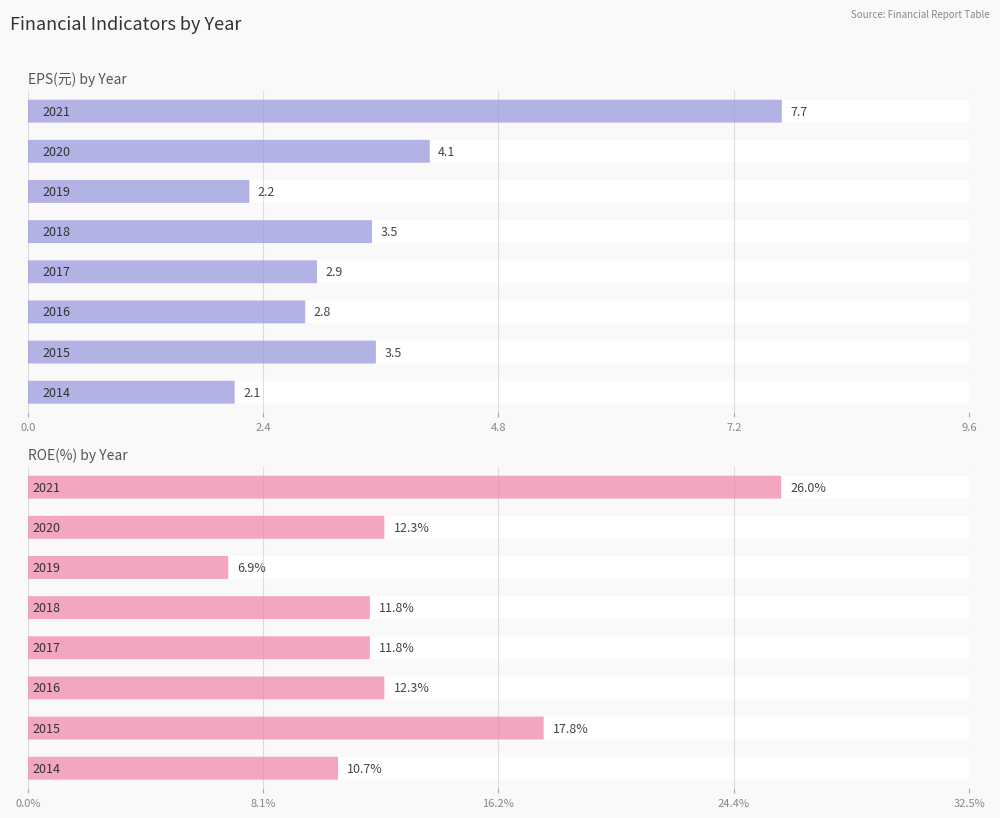

List the series in order of their peak value, highest first.

ROE(%), EPS(元)